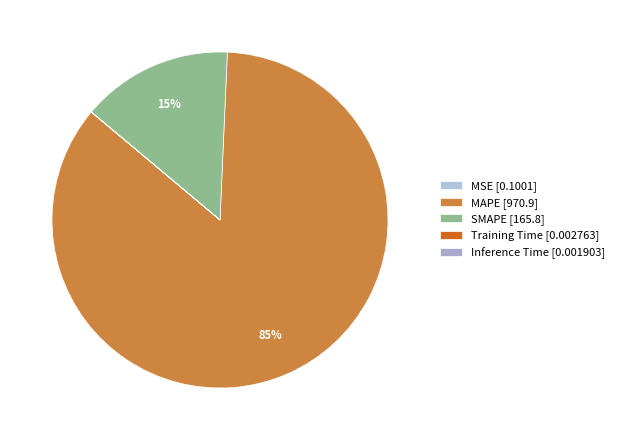

Is the sum of MAPE and SMAPE greater than half?

Yes